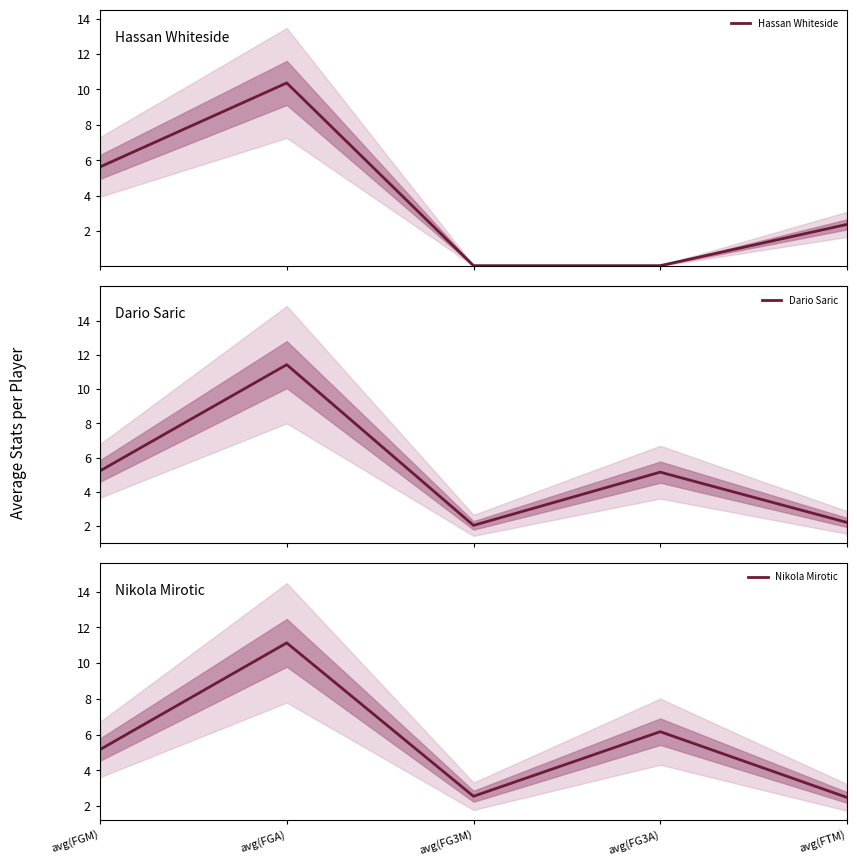

Which series has the widest spread of values?

Hassan Whiteside